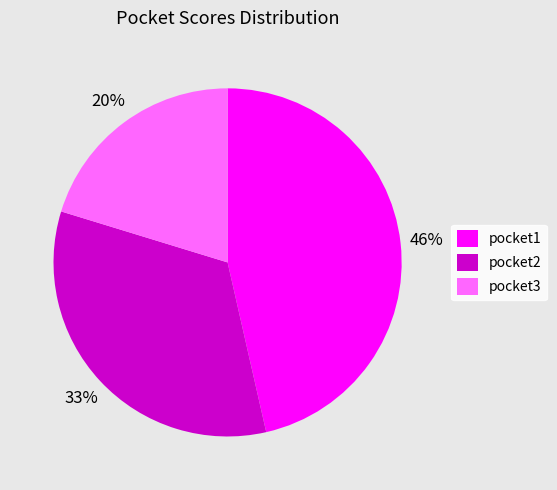

How many slices are in this pie chart?

3